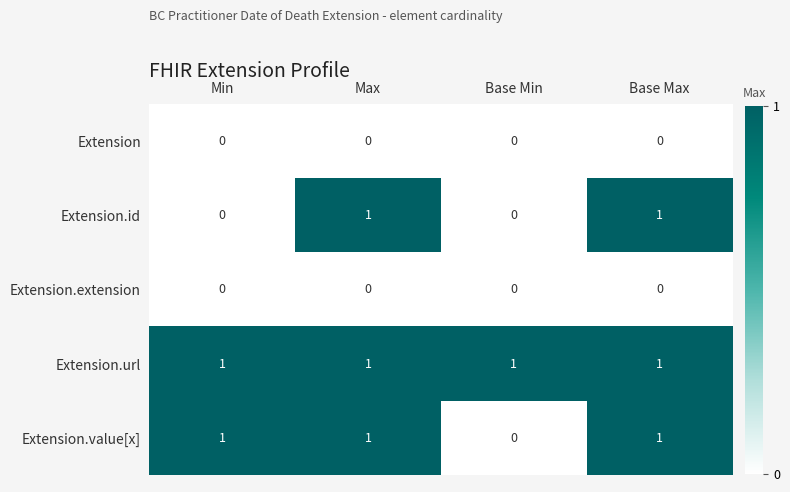

What is the sum of all Extension.url values?

4